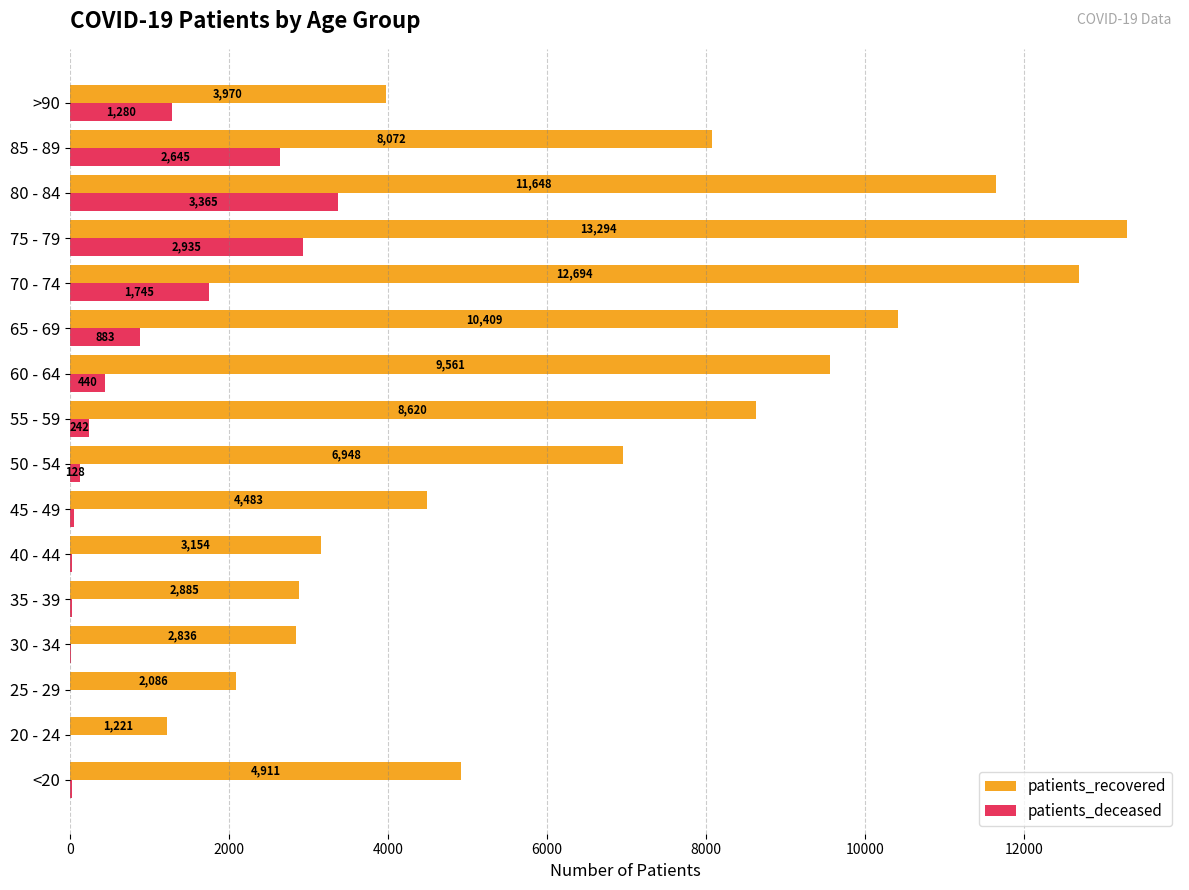

Which series has the largest total across all categories?

patients_recovered